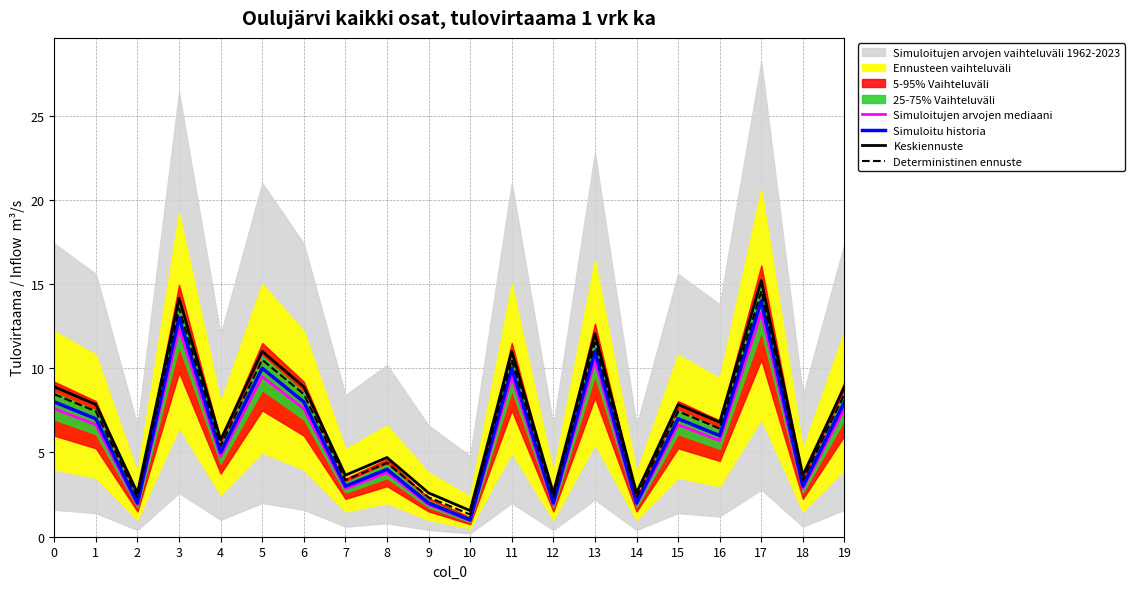

What is the spread (max minus min) of values at 14?

0.7